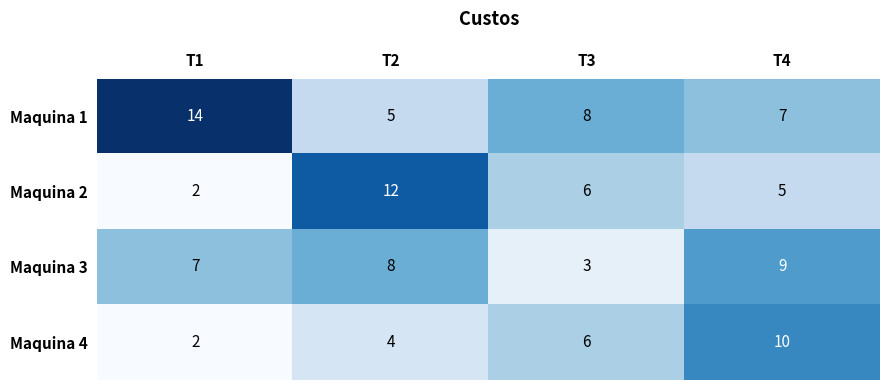

Which series changed the most between T3 and T4?

Maquina 3